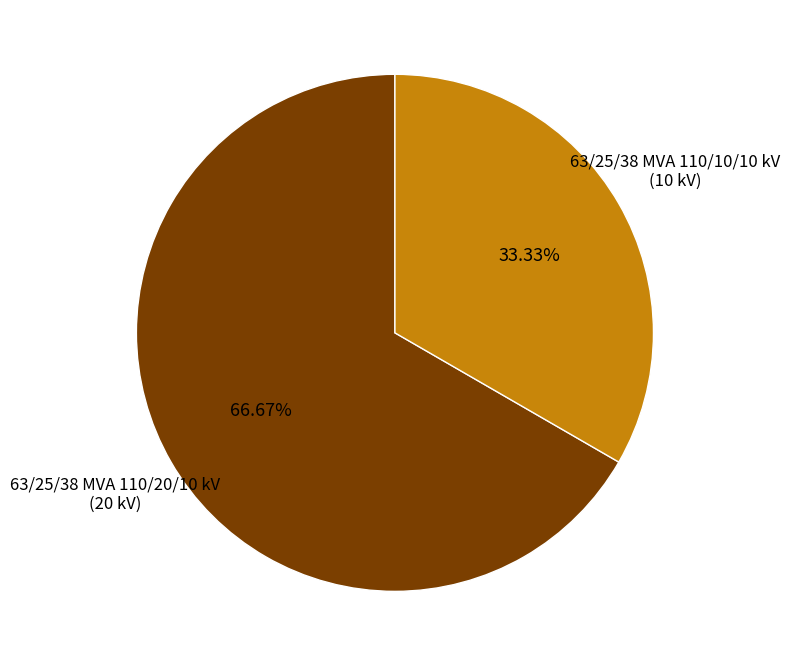

Does any single category account for the majority?

Yes